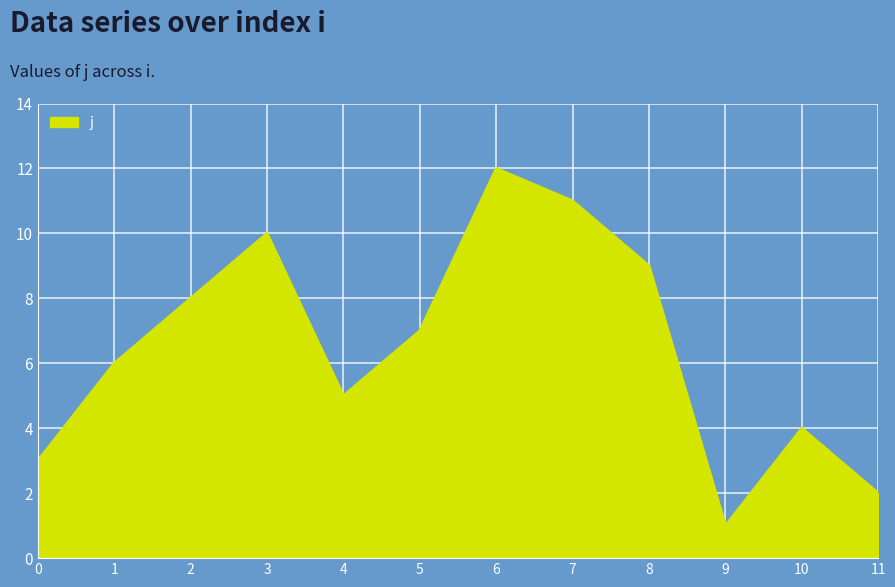

The value at 5 is 3. True or false?

False